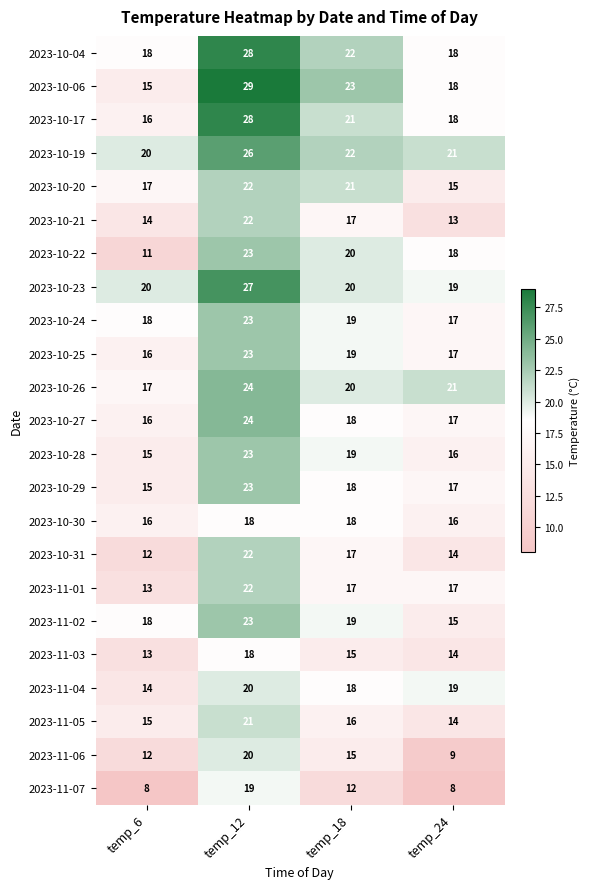

List the labels in order of 2023-11-04 value, smallest first.

temp_6, temp_18, temp_24, temp_12